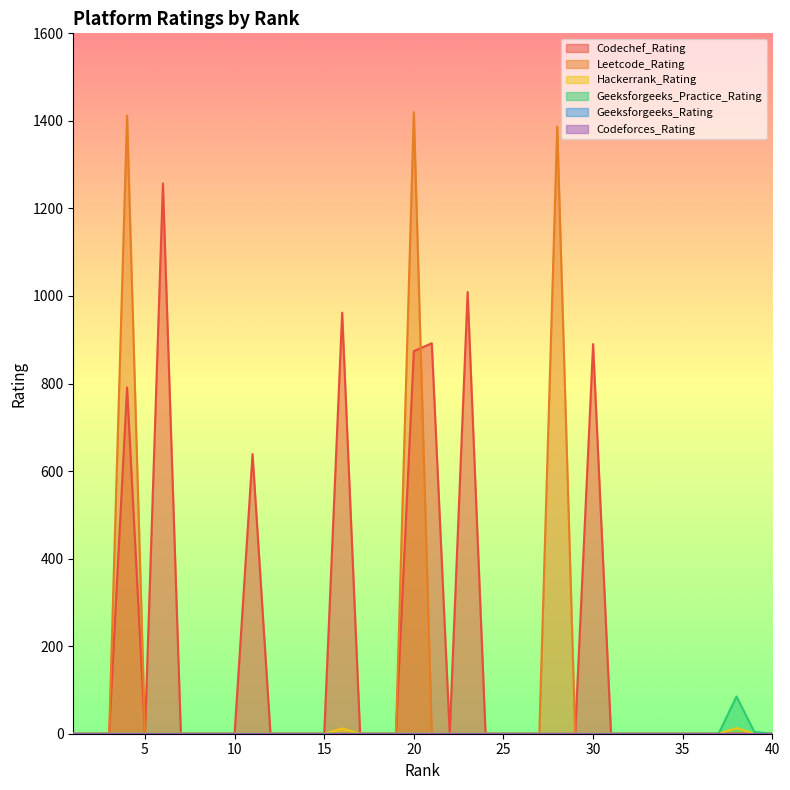

Reading left to right, list all the values displayed in this chart.

Codechef_Rating: 0	0	0	791	0	1257	0	0	0	0	639	0	0	0	0	962	0	0	0	874	892	0	1009	0	0	0	0	0	0	890	0	0	0	0	0	0	0	0	0	0
Leetcode_Rating: 0	0	0	1412	0	0	0	0	0	0	0	0	0	0	0	0	0	0	0	1420	0	0	0	0	0	0	0	1387	0	0	0	0	0	0	0	0	0	0	0	0
Hackerrank_Rating: 0	0	0	0	0	0	0	0	0	0	0	0	0	0	0	12	0	0	0	0	0	0	0	0	0	0	0	0	0	0	0	0	0	0	0	0	0	13	0	0
Geeksforgeeks_Practice_Rating: 0	0	0	0	0	0	0	0	0	0	0	0	0	0	0	0	0	0	0	0	0	0	0	0	0	0	0	0	0	0	0	0	0	0	0	0	0	85	4	0